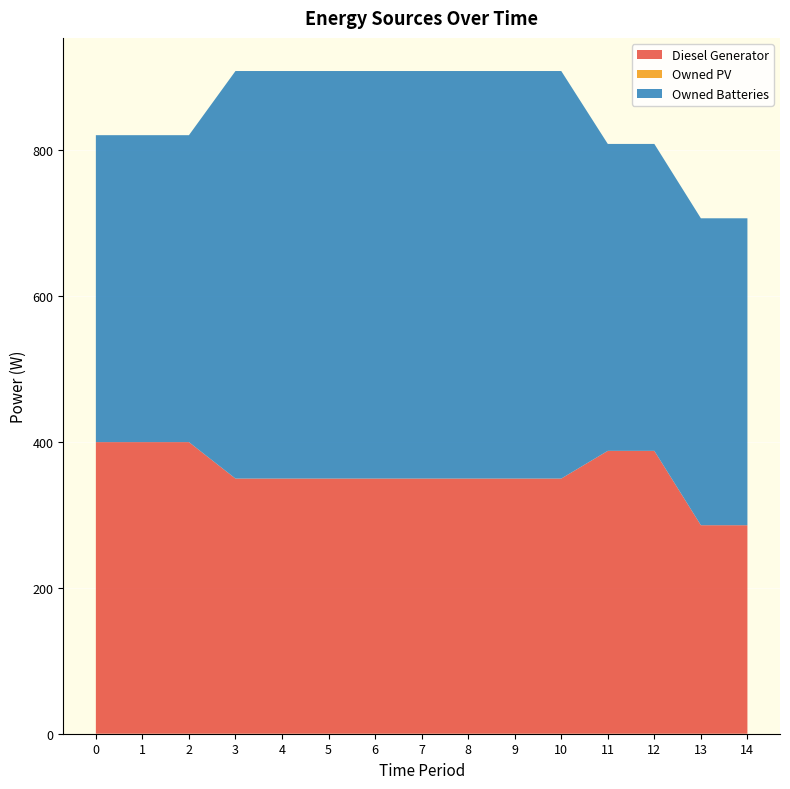

Reading right to left, extract all data points from this chart.

Diesel Generator: 14=286	13=286	12=388	11=388	10=350	9=350	8=350	7=350	6=350	5=350	4=350	3=350	2=400	1=400	0=400
Owned PV: 14=0	13=0	12=0	11=0	10=0	9=0	8=0	7=0	6=0	5=0	4=0	3=0	2=0	1=0	0=0
Owned Batteries: 14=421	13=421	12=421	11=421	10=559	9=559	8=559	7=559	6=559	5=559	4=559	3=559	2=421	1=421	0=421